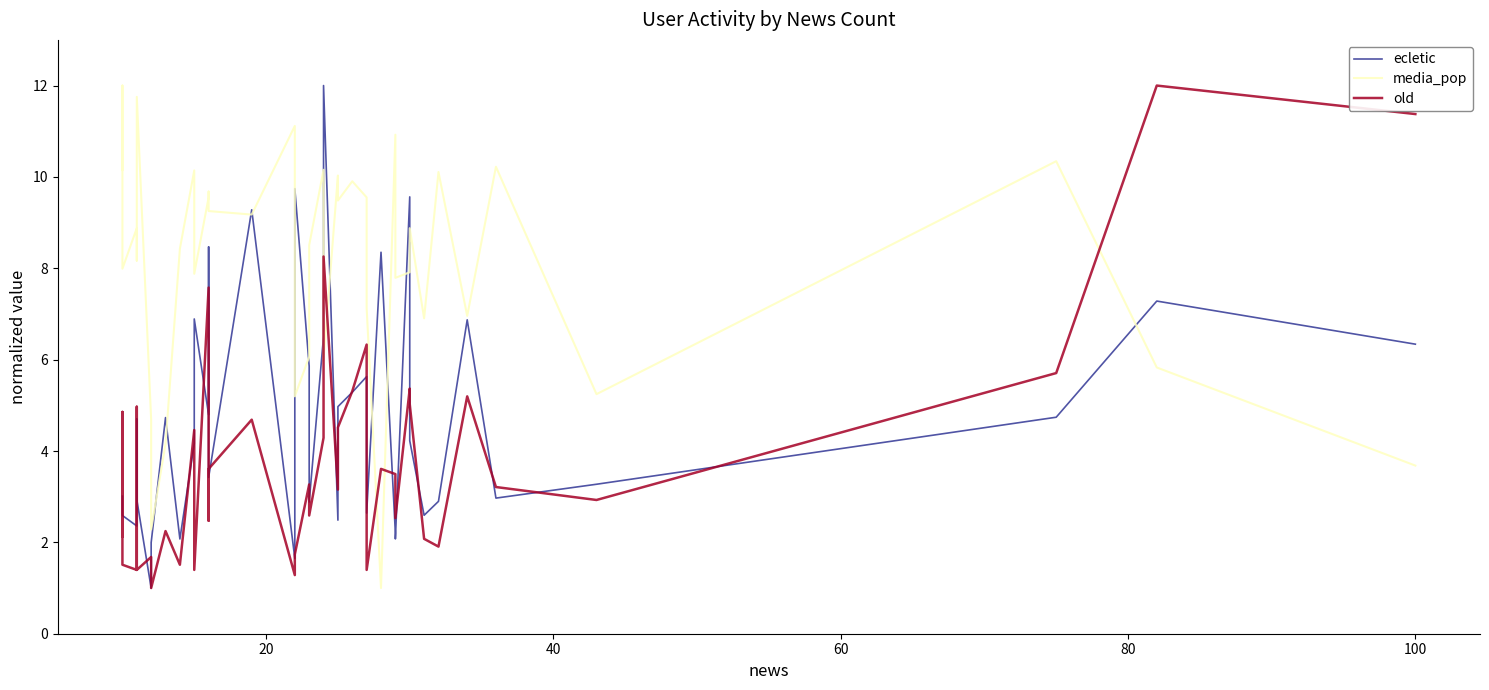

Which series has the largest total across all categories?

media_pop